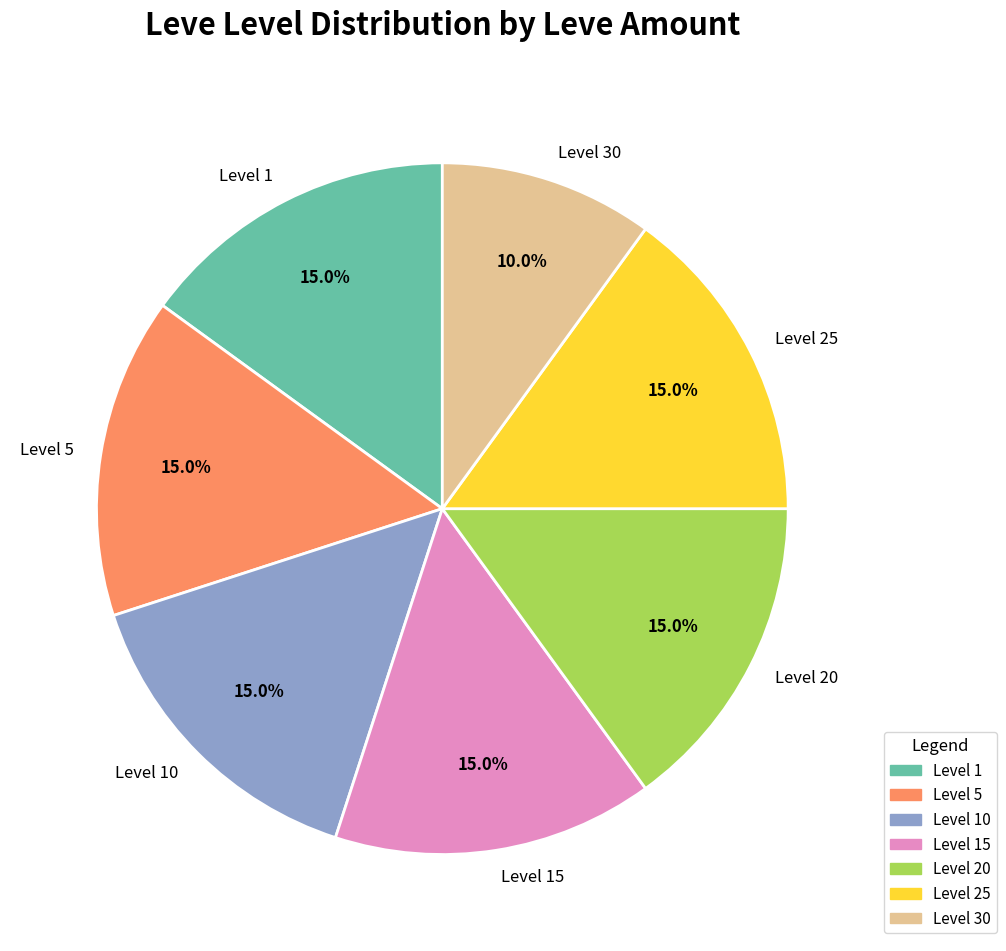

Approximately how many times larger is the value at Level 5 compared to Level 30?

1.5